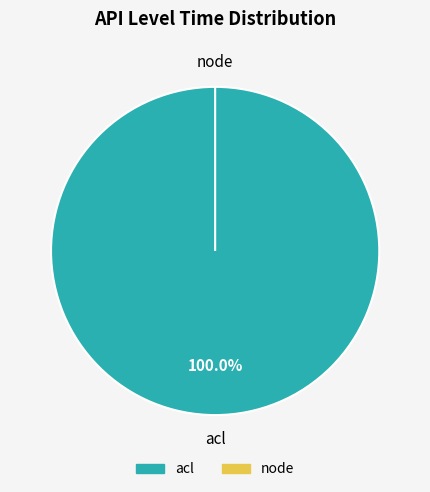

Does any single category account for the majority?

Yes